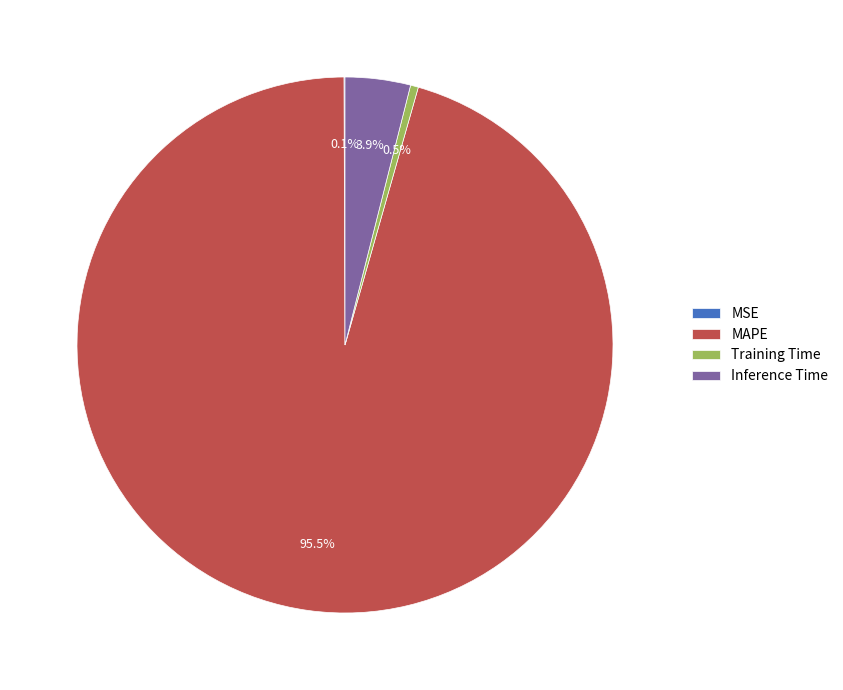

Which slice is the largest?

MAPE